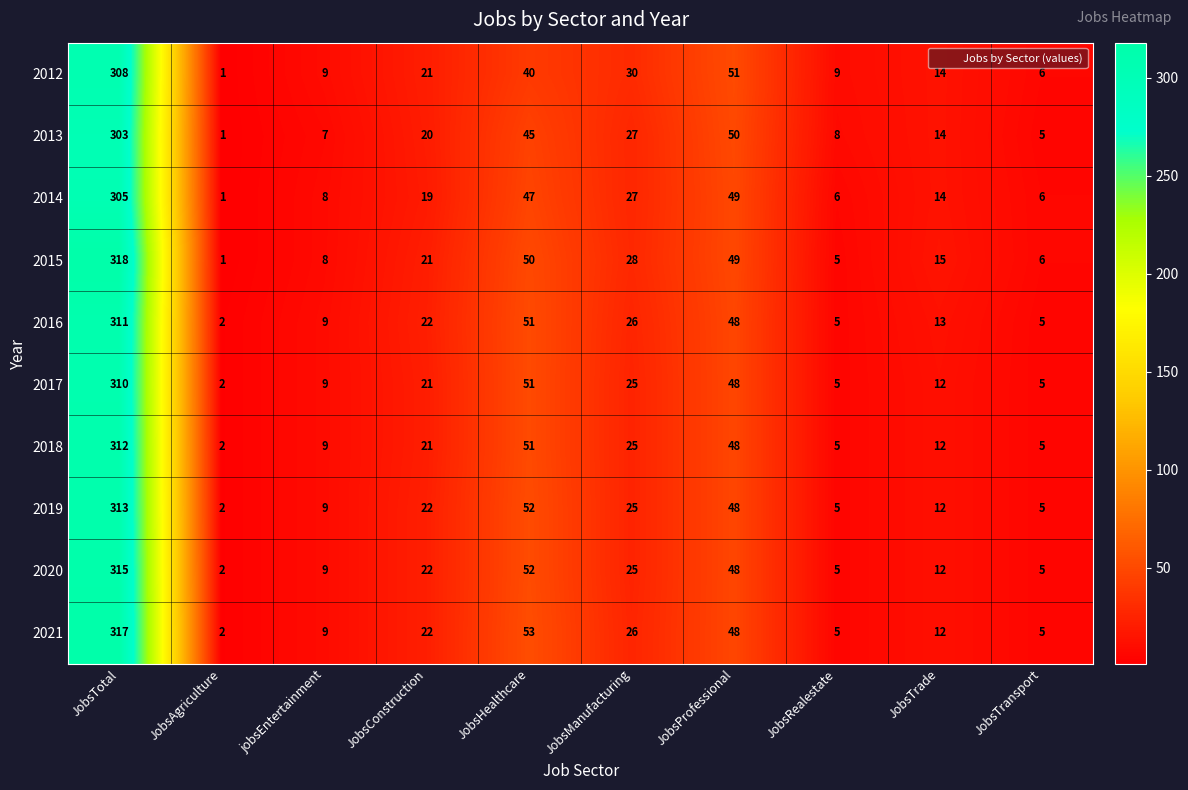

The value of 2019 at JobsTotal is 189. True or false?

False